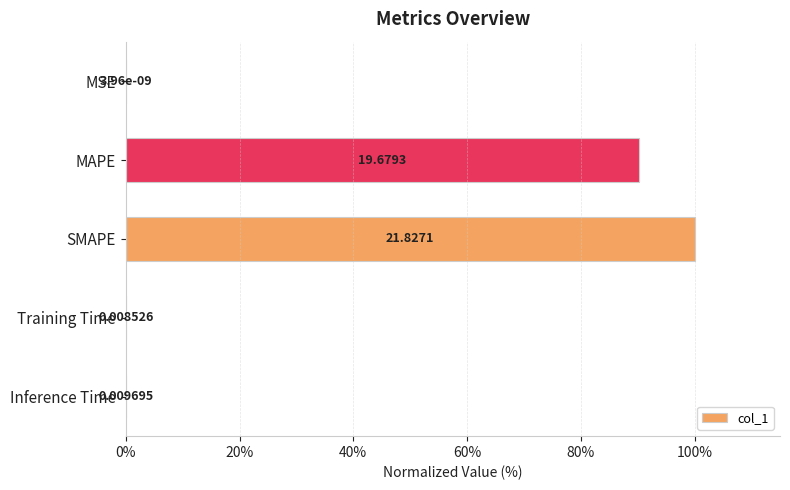

What is the sum of the values at MSE and MAPE?

90.2